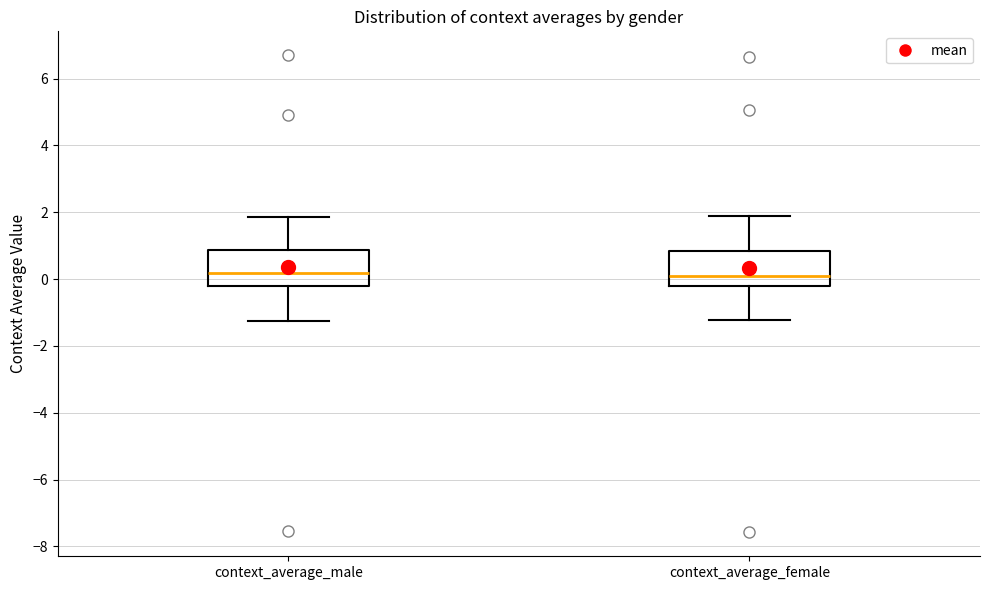

Where is the upper edge of the box for context_average_female on the y-axis? The values are not printed on the chart, so give them approximately, as read against the axis.

0.8